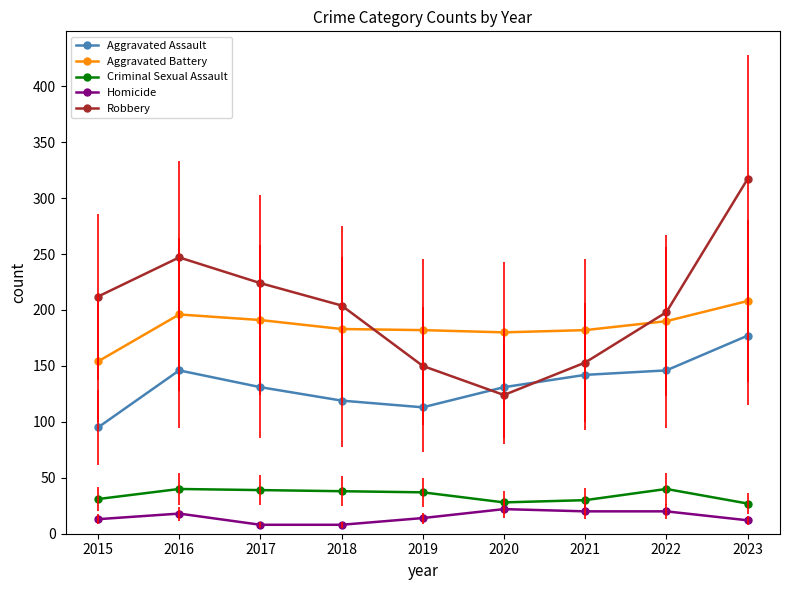

At how many categories does at least one series exceed 265?

1